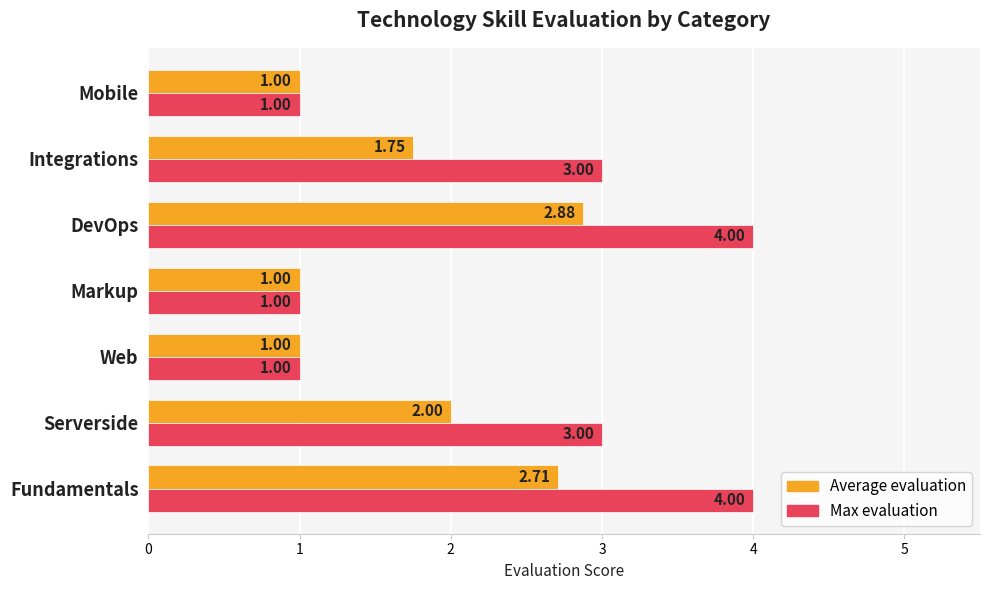

List the series in order of their peak value, lowest first.

Average evaluation, Max evaluation